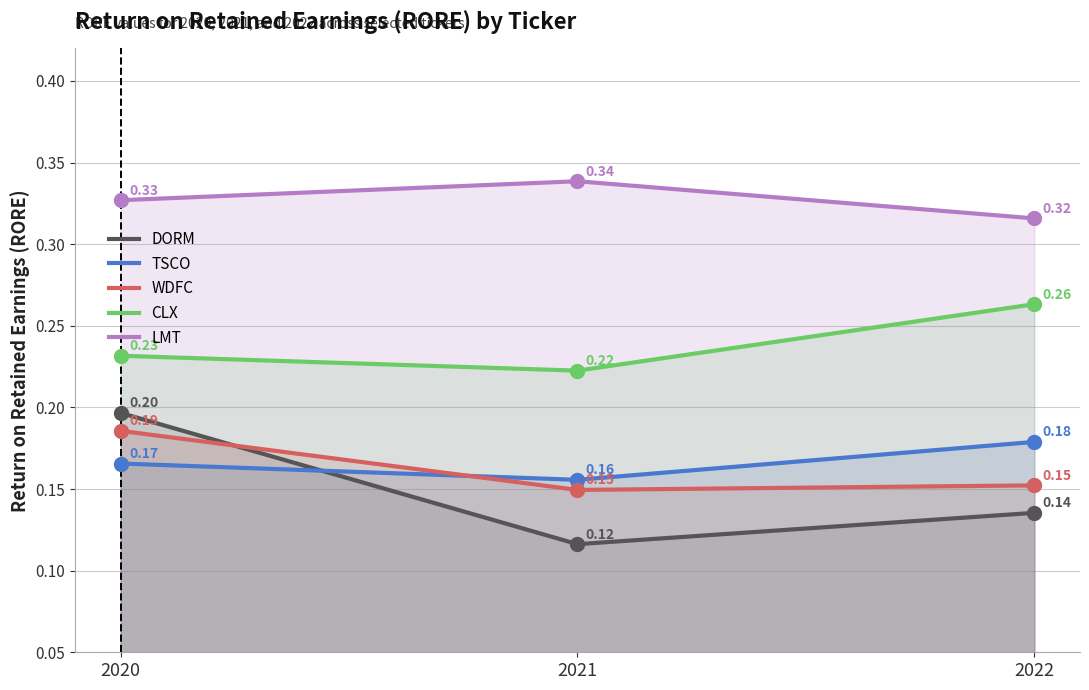

Is it true that DORM equals 0.1 at 2022?

False